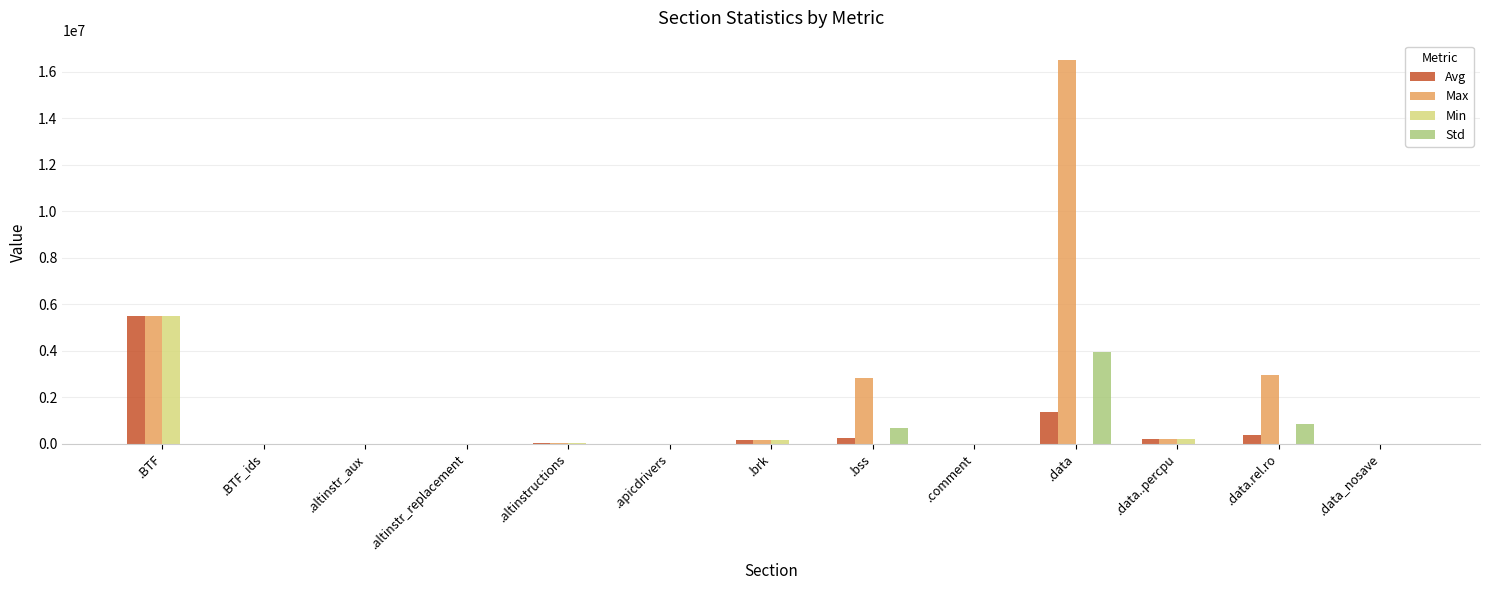

At which category is the sum across all series the highest?

.data